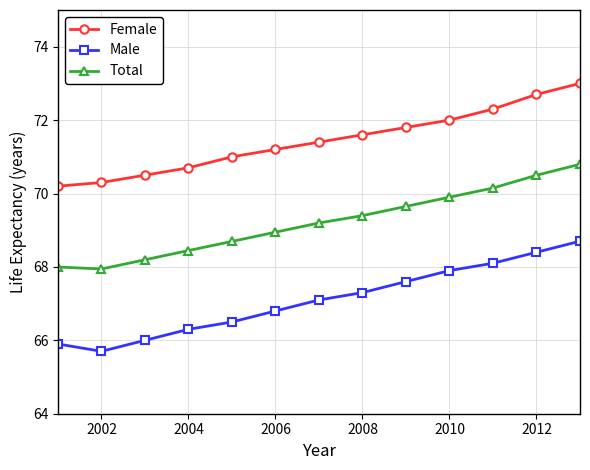

Which series has the largest total across all categories?

Female